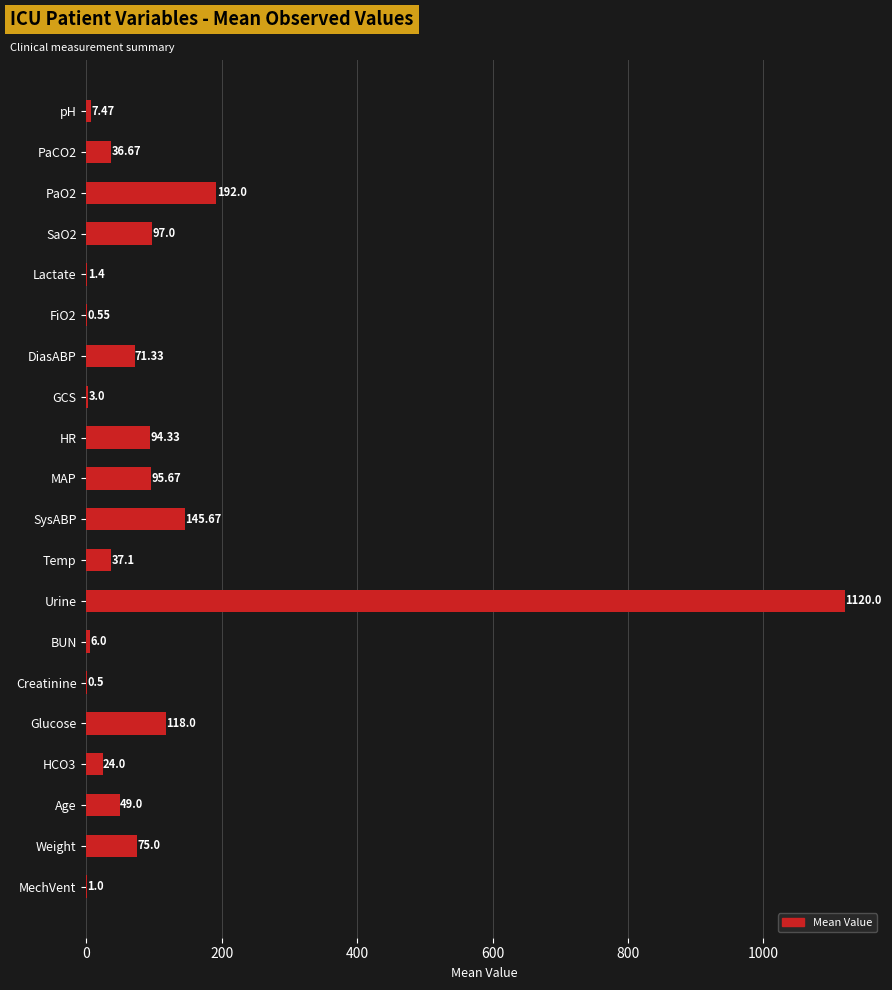

What is the sum of the values at Age and PaCO2?

85.7